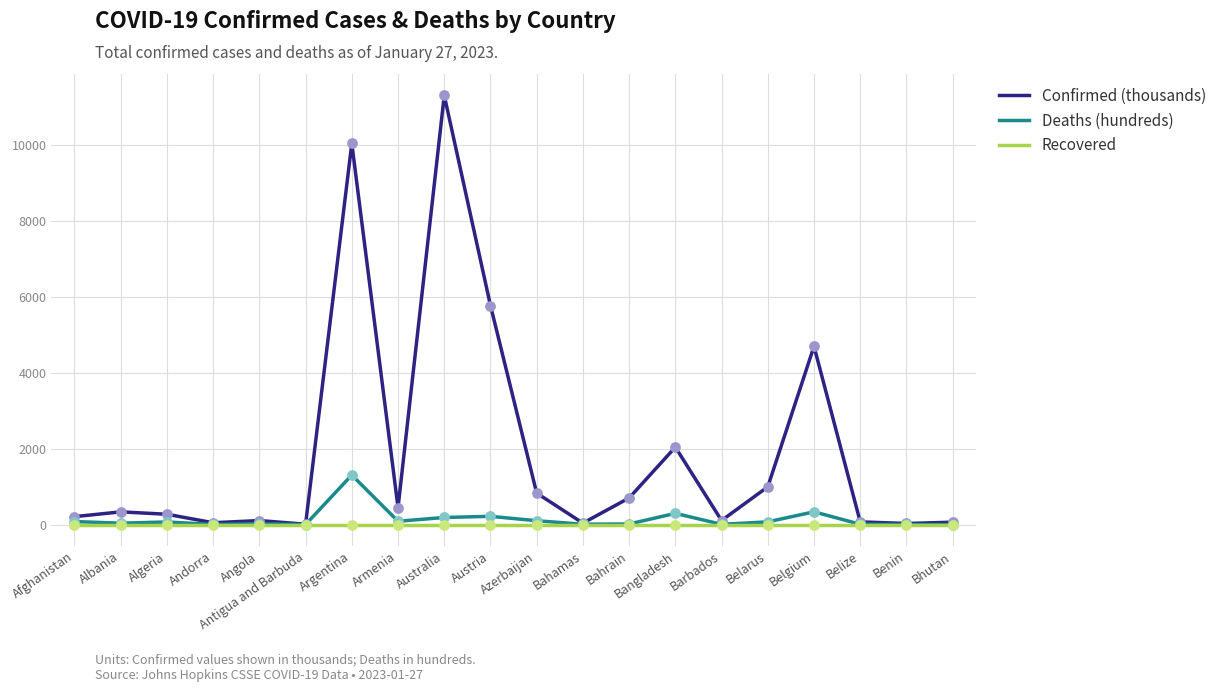

Which series has the largest range (max minus min)?

Confirmed (thousands)